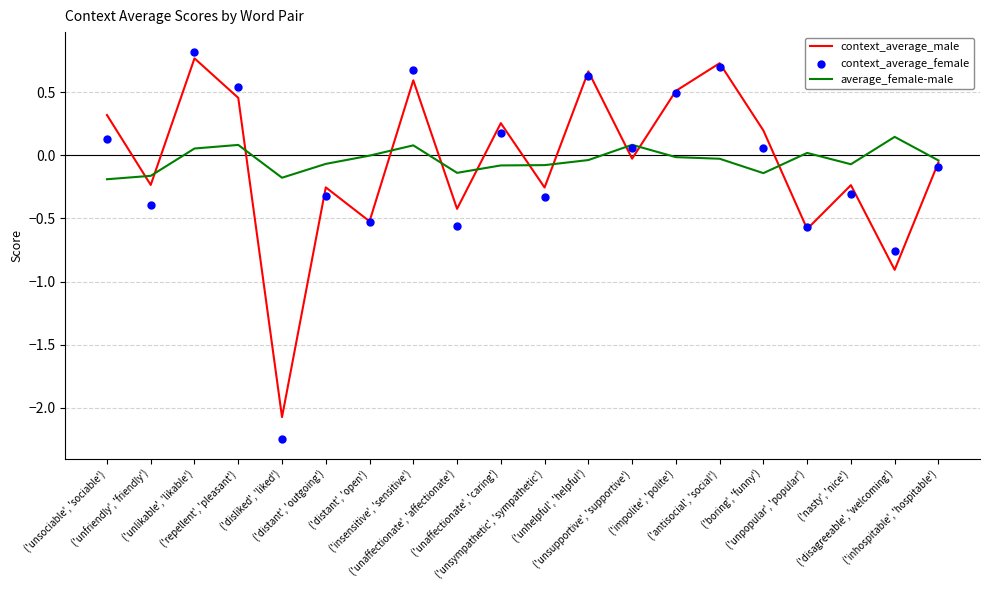

What are all the series names shown in the legend?

context_average_male, average_female-male, context_average_female